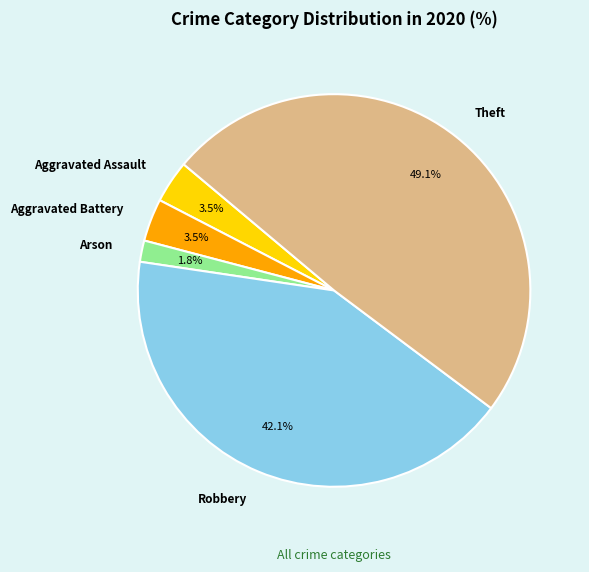

How many segments does this pie chart have?

5